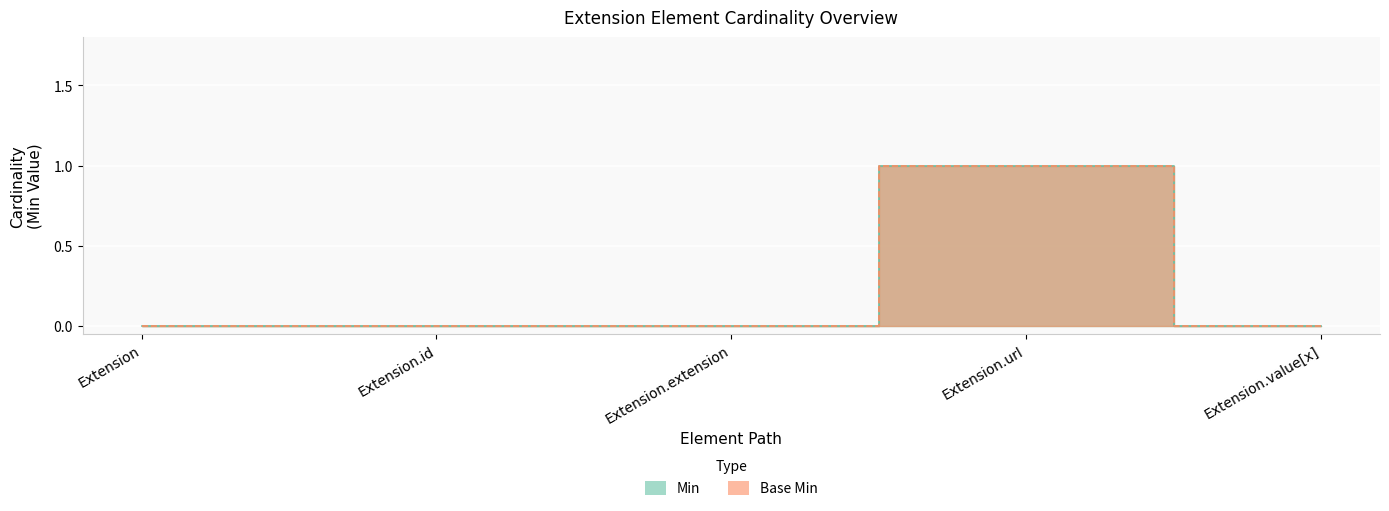

The Min series shows 1 at Extension.value[x]. True or false?

False